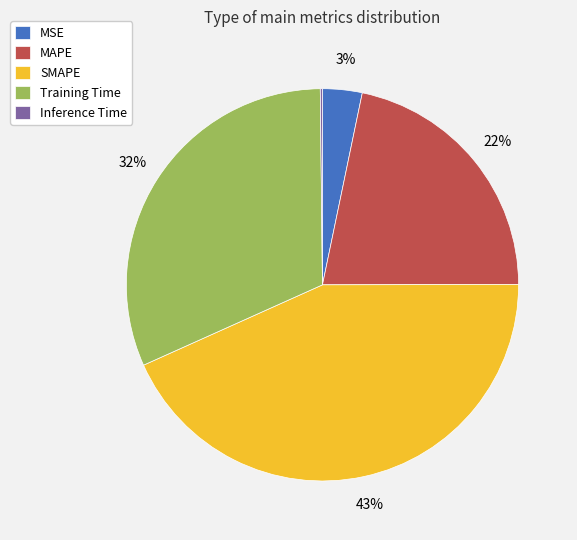

To the nearest percent, what is the average slice percentage?

20%